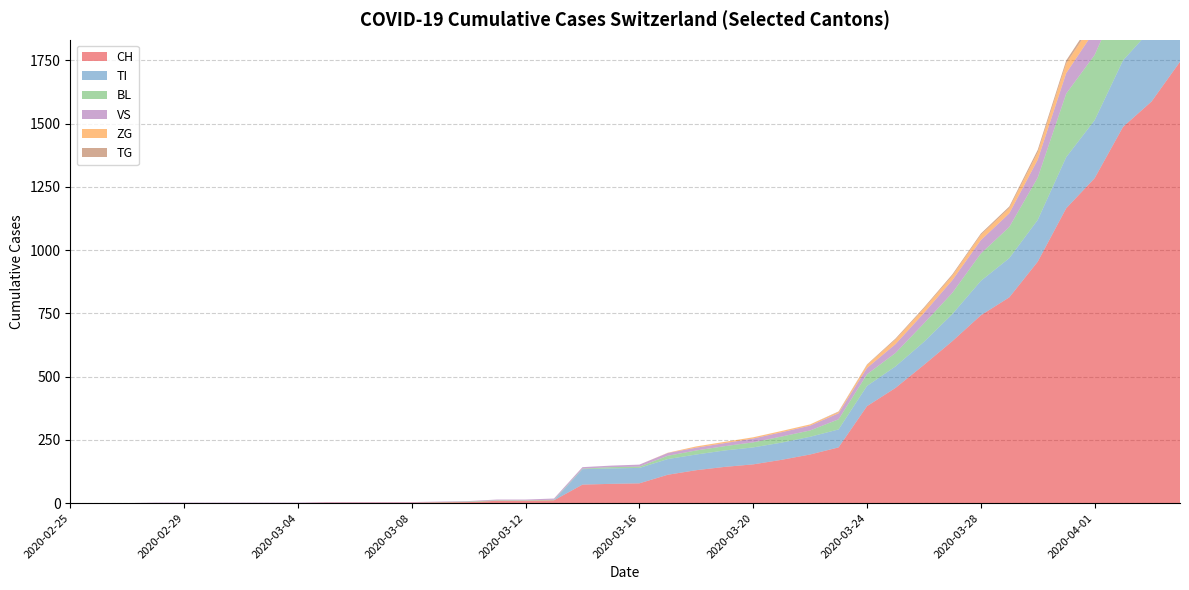

Reading left to right, what are all the values shown in this chart?

CH: 2020-02-25=0	2020-02-26=0	2020-02-27=0	2020-02-28=0	2020-02-29=0	2020-03-01=0	2020-03-02=0	2020-03-03=0	2020-03-04=0	2020-03-05=2	2020-03-06=2	2020-03-07=2	2020-03-08=2	2020-03-09=3	2020-03-10=4	2020-03-11=9	2020-03-12=9	2020-03-13=11	2020-03-14=73	2020-03-15=76	2020-03-16=78	2020-03-17=112	2020-03-18=130	2020-03-19=143	2020-03-20=153	2020-03-21=171	2020-03-22=192	2020-03-23=220	2020-03-24=383	2020-03-25=455	2020-03-26=546	2020-03-27=640	2020-03-28=742	2020-03-29=813	2020-03-30=954	2020-03-31=1165	2020-04-01=1284	2020-04-02=1487	2020-04-03=1587	2020-04-04=1744
TI: 2020-02-25=0	2020-02-26=0	2020-02-27=0	2020-02-28=0	2020-02-29=0	2020-03-01=0	2020-03-02=0	2020-03-03=0	2020-03-04=0	2020-03-05=0	2020-03-06=0	2020-03-07=0	2020-03-08=0	2020-03-09=0	2020-03-10=0	2020-03-11=0	2020-03-12=0	2020-03-13=0	2020-03-14=61	2020-03-15=61	2020-03-16=61	2020-03-17=62	2020-03-18=62	2020-03-19=65	2020-03-20=67	2020-03-21=68	2020-03-22=70	2020-03-23=71	2020-03-24=80	2020-03-25=85	2020-03-26=91	2020-03-27=107	2020-03-28=136	2020-03-29=155	2020-03-30=165	2020-03-31=202	2020-04-01=229	2020-04-02=263	2020-04-03=287	2020-04-04=314
BL: 2020-02-25=0	2020-02-26=0	2020-02-27=0	2020-02-28=0	2020-02-29=0	2020-03-01=0	2020-03-02=0	2020-03-03=0	2020-03-04=0	2020-03-05=0	2020-03-06=0	2020-03-07=0	2020-03-08=0	2020-03-09=1	2020-03-10=2	2020-03-11=2	2020-03-12=2	2020-03-13=2	2020-03-14=2	2020-03-15=5	2020-03-16=5	2020-03-17=13	2020-03-18=16	2020-03-19=17	2020-03-20=20	2020-03-21=24	2020-03-22=25	2020-03-23=40	2020-03-24=46	2020-03-25=53	2020-03-26=73	2020-03-27=84	2020-03-28=108	2020-03-29=123	2020-03-30=167	2020-03-31=251	2020-04-01=258	2020-04-02=272	2020-04-03=277	2020-04-04=309
VS: 2020-02-25=0	2020-02-26=0	2020-02-27=0	2020-02-28=2	2020-02-29=2	2020-03-01=2	2020-03-02=2	2020-03-03=2	2020-03-04=2	2020-03-05=2	2020-03-06=2	2020-03-07=2	2020-03-08=2	2020-03-09=2	2020-03-10=2	2020-03-11=3	2020-03-12=3	2020-03-13=5	2020-03-14=6	2020-03-15=6	2020-03-16=8	2020-03-17=11	2020-03-18=11	2020-03-19=12	2020-03-20=15	2020-03-21=17	2020-03-22=19	2020-03-23=24	2020-03-24=25	2020-03-25=35	2020-03-26=41	2020-03-27=50	2020-03-28=53	2020-03-29=54	2020-03-30=71	2020-03-31=81	2020-04-01=96	2020-04-02=104	2020-04-03=109	2020-04-04=112
ZG: 2020-02-25=0	2020-02-26=0	2020-02-27=0	2020-02-28=0	2020-02-29=0	2020-03-01=0	2020-03-02=0	2020-03-03=0	2020-03-04=0	2020-03-05=0	2020-03-06=0	2020-03-07=0	2020-03-08=0	2020-03-09=0	2020-03-10=0	2020-03-11=0	2020-03-12=0	2020-03-13=0	2020-03-14=0	2020-03-15=0	2020-03-16=0	2020-03-17=1	2020-03-18=5	2020-03-19=5	2020-03-20=5	2020-03-21=5	2020-03-22=5	2020-03-23=5	2020-03-24=12	2020-03-25=18	2020-03-26=18	2020-03-27=18	2020-03-28=21	2020-03-29=21	2020-03-30=29	2020-03-31=39	2020-04-01=40	2020-04-02=41	2020-04-03=44	2020-04-04=46
TG: 2020-02-25=0	2020-02-26=0	2020-02-27=0	2020-02-28=0	2020-02-29=0	2020-03-01=0	2020-03-02=0	2020-03-03=0	2020-03-04=0	2020-03-05=0	2020-03-06=0	2020-03-07=0	2020-03-08=0	2020-03-09=0	2020-03-10=0	2020-03-11=0	2020-03-12=0	2020-03-13=0	2020-03-14=0	2020-03-15=0	2020-03-16=0	2020-03-17=0	2020-03-18=0	2020-03-19=0	2020-03-20=0	2020-03-21=0	2020-03-22=0	2020-03-23=2	2020-03-24=2	2020-03-25=4	2020-03-26=4	2020-03-27=5	2020-03-28=5	2020-03-29=6	2020-03-30=10	2020-03-31=11	2020-04-01=13	2020-04-02=14	2020-04-03=18	2020-04-04=21